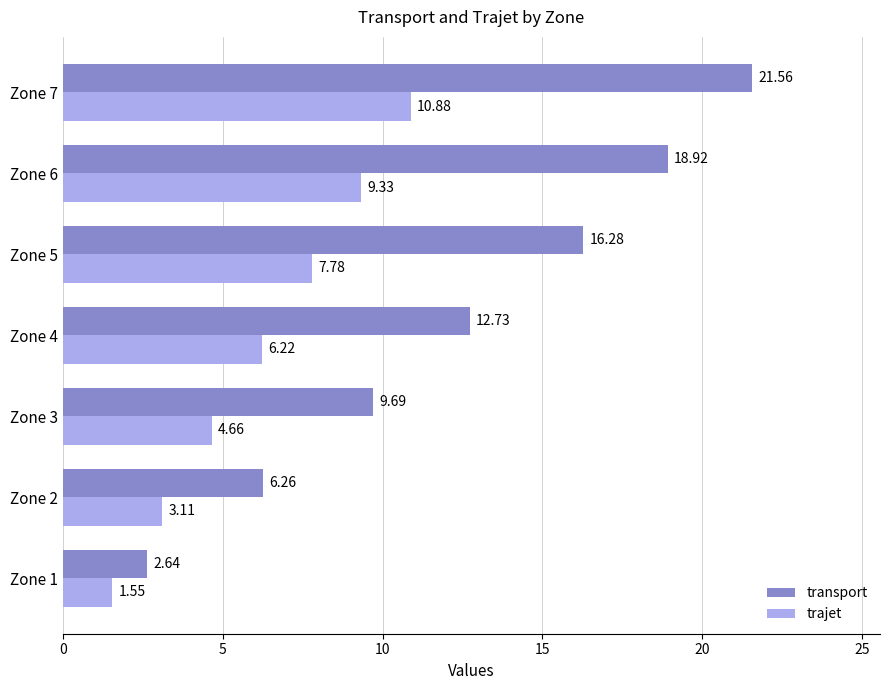

Between Zone 2 and Zone 7, which series saw the biggest shift?

transport